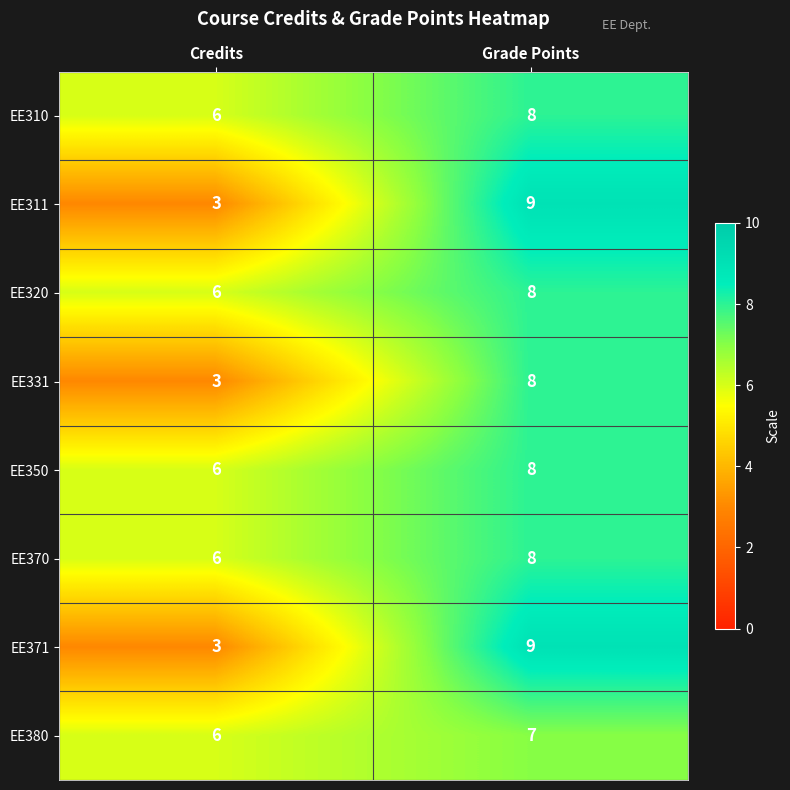

Reading left to right, transcribe all the data shown in this chart.

EE310: Credits=6	Grade Points=8
EE311: Credits=3	Grade Points=9
EE320: Credits=6	Grade Points=8
EE331: Credits=3	Grade Points=8
EE350: Credits=6	Grade Points=8
EE370: Credits=6	Grade Points=8
EE371: Credits=3	Grade Points=9
EE380: Credits=6	Grade Points=7